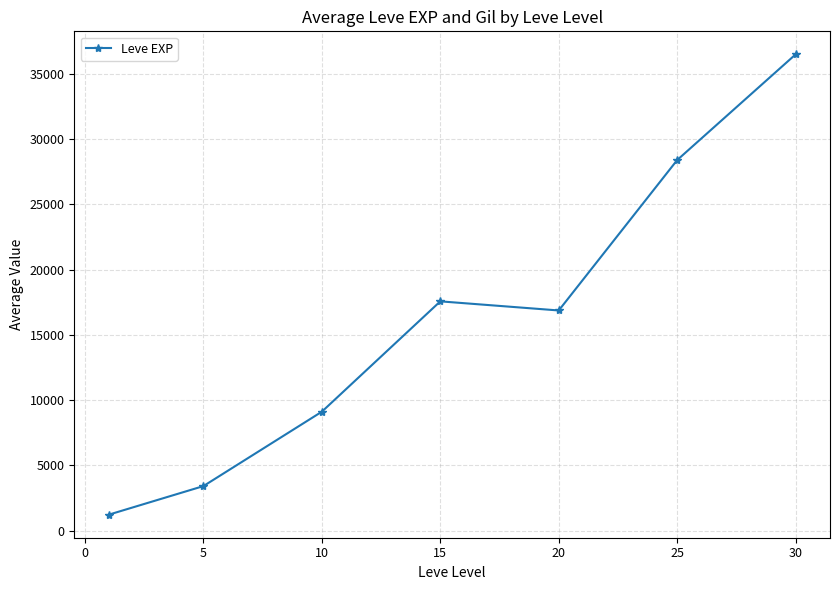

What is the smallest value displayed?

1213.3